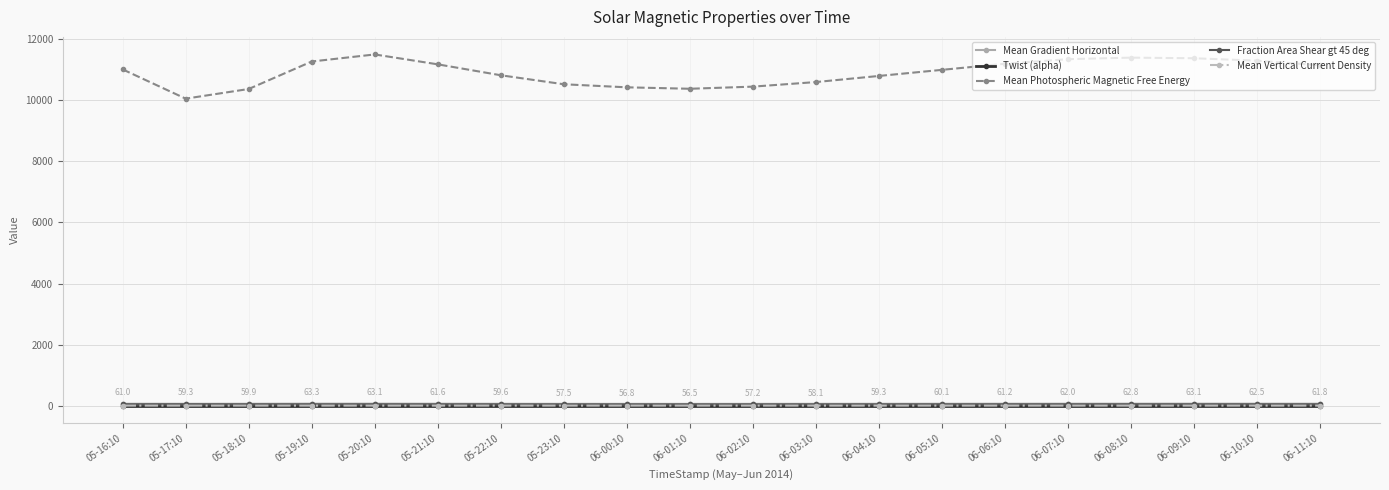

What is the sum of the Mean Gradient Horizontal values at 06-09:10 and 06-01:10?

119.6